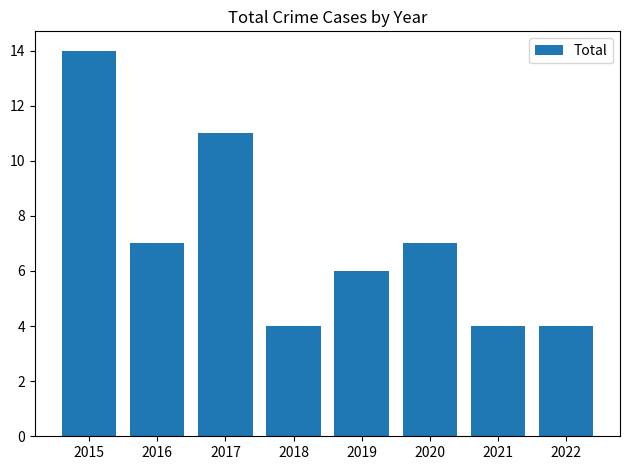

Count the number of categories in the chart.

8